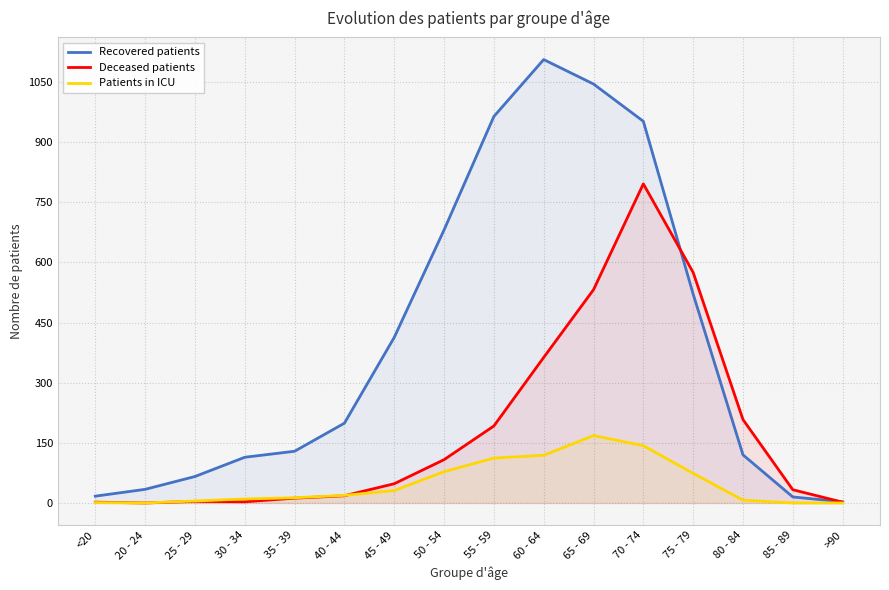

Does the chart have visible grid lines?

Yes